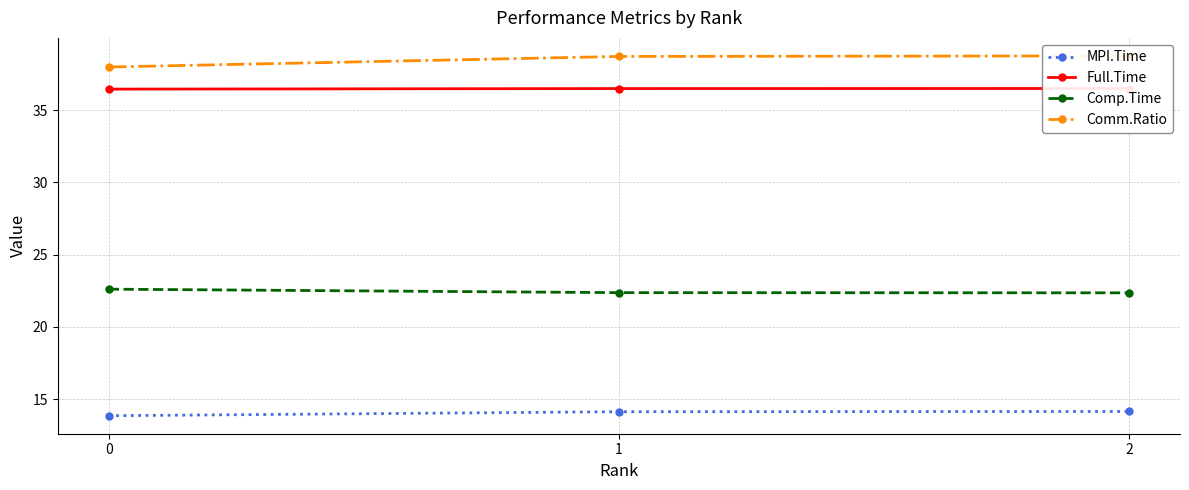

At how many categories does at least one series exceed 19?

3